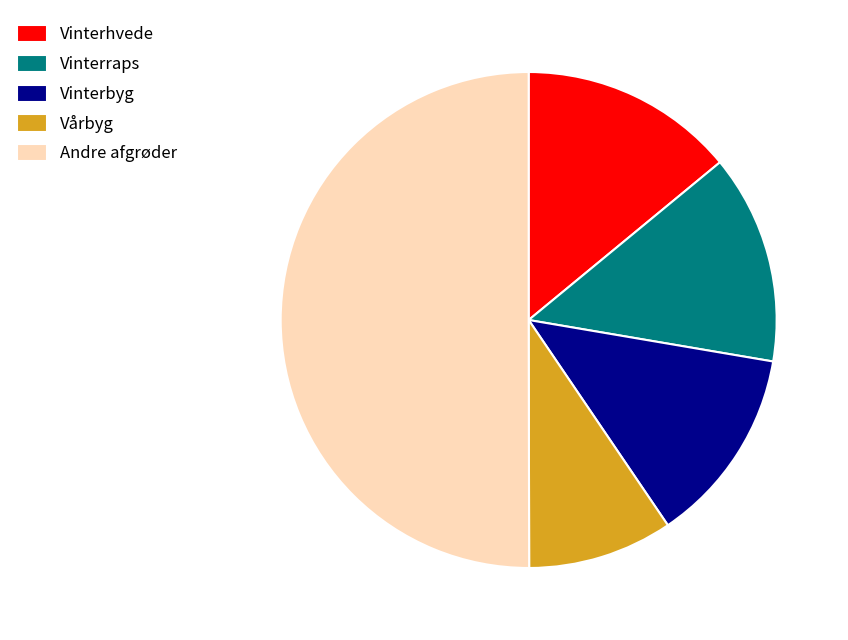

What is the smallest slice in the pie chart?

Vårbyg